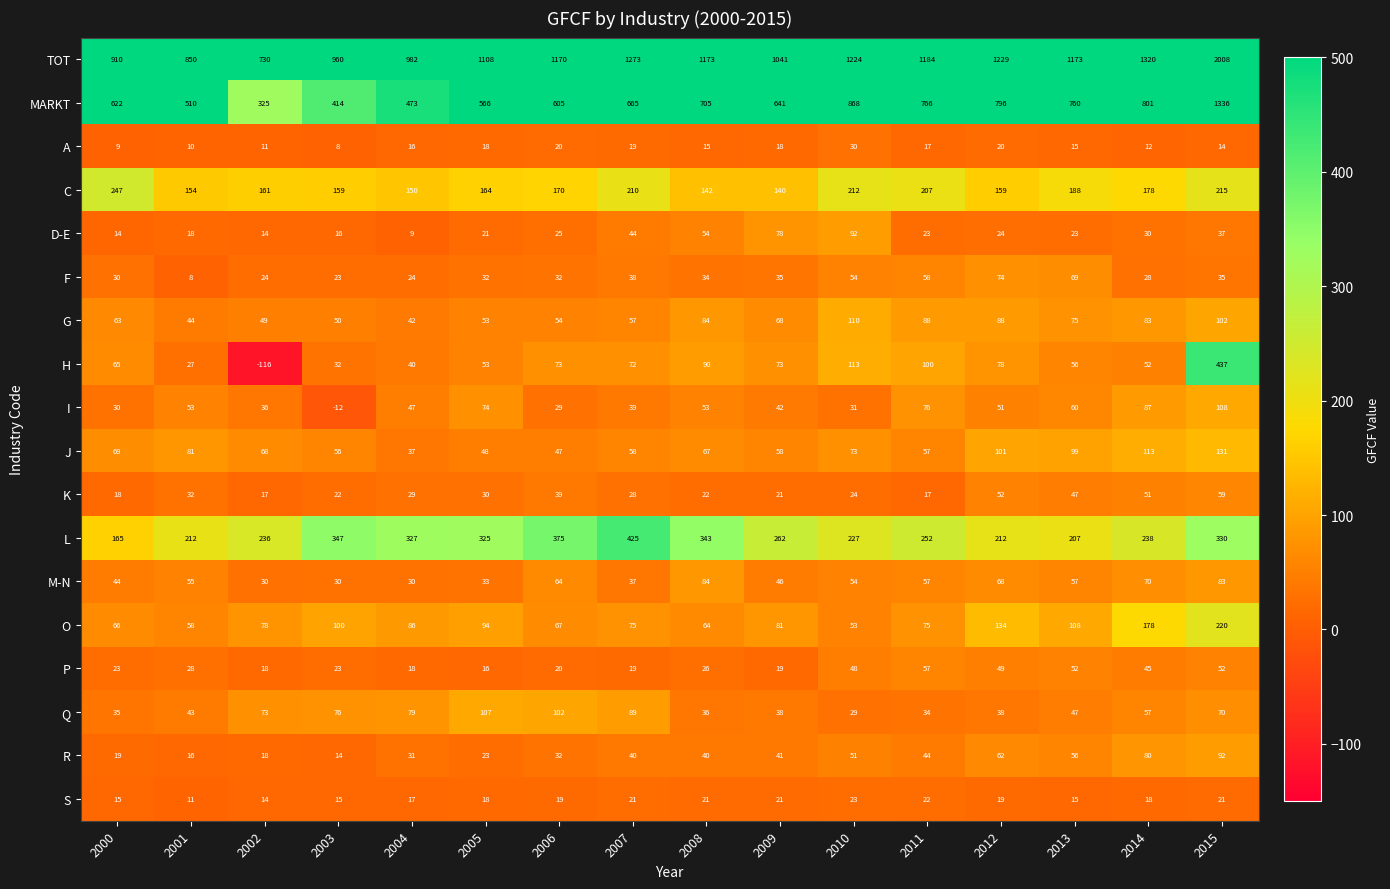

Where is F nearest to the value 41?

2007